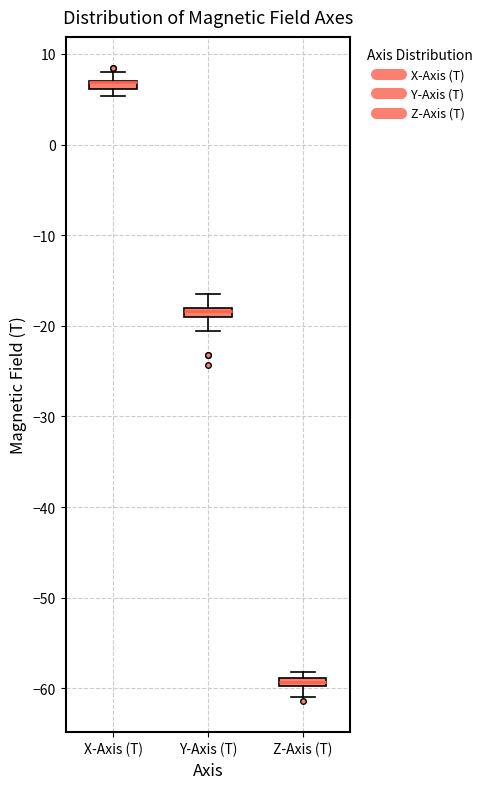

Where is the lower edge of the box for Z-Axis (T) on the y-axis? The values are not printed on the chart, so give them approximately, as read against the axis.

-60